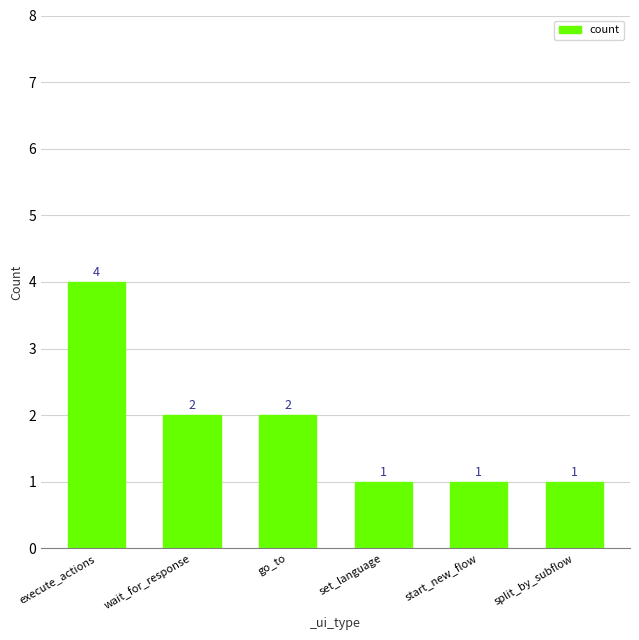

Which category has the highest value across all series?

execute_actions